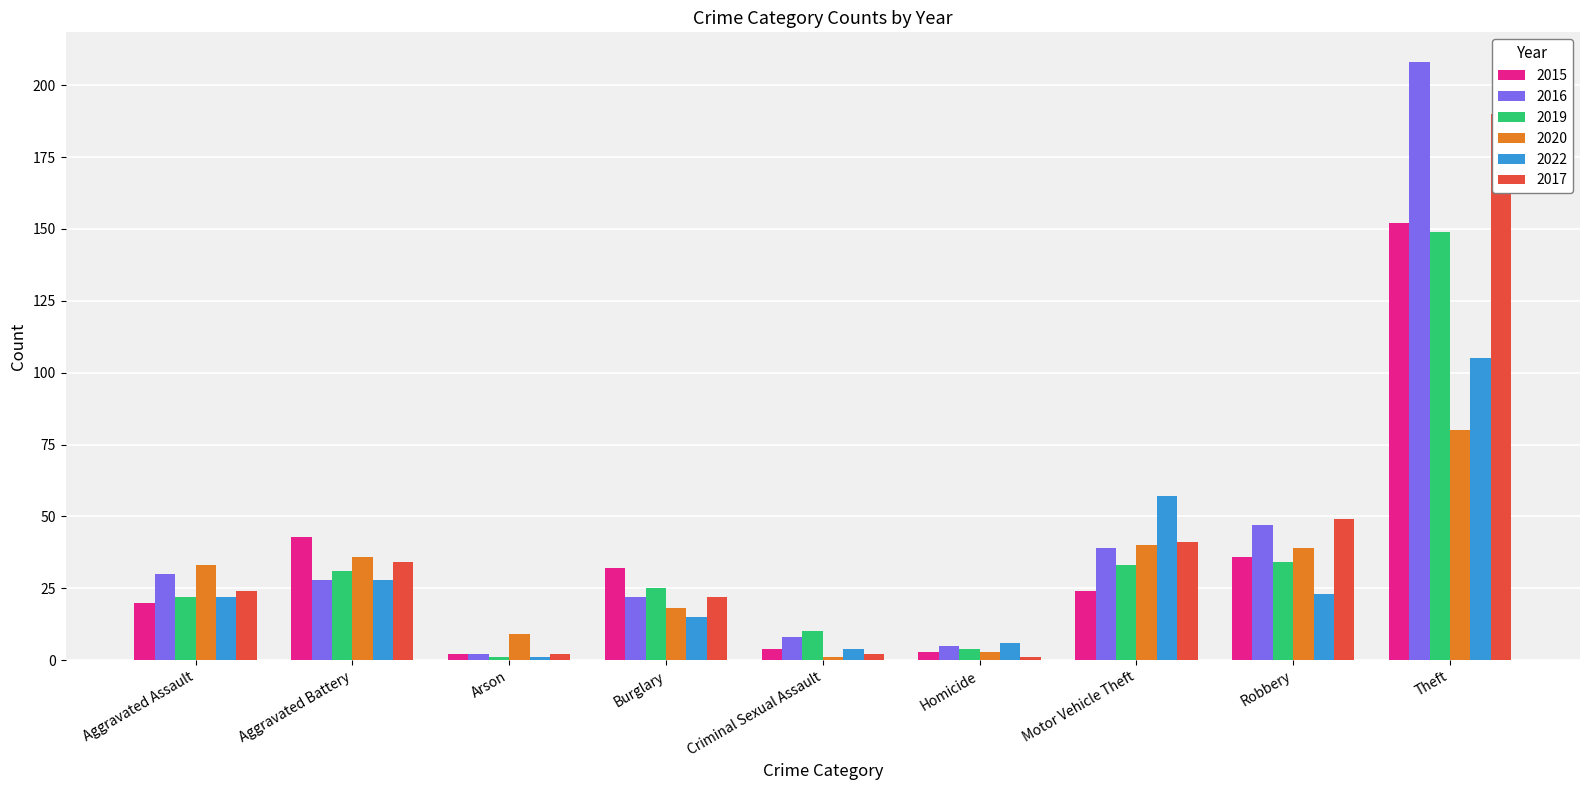

List the series in order of their peak value, lowest first.

2020, 2022, 2019, 2015, 2017, 2016